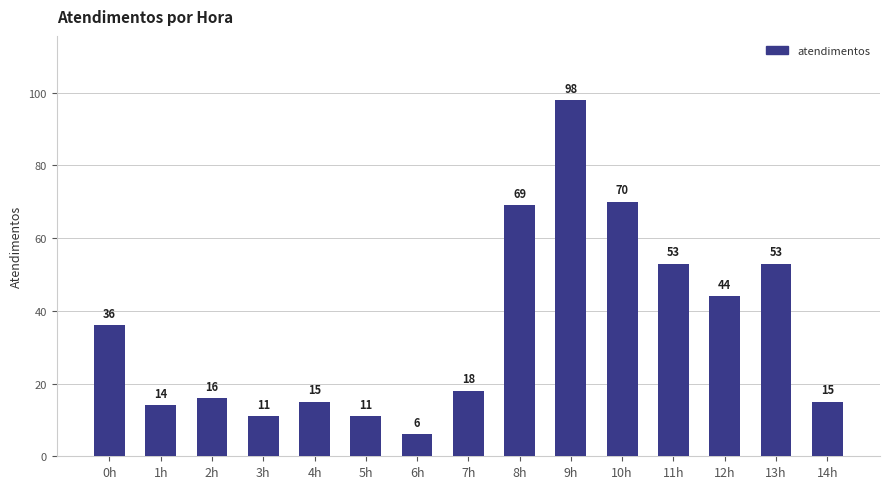

What is the sum of all values?

529